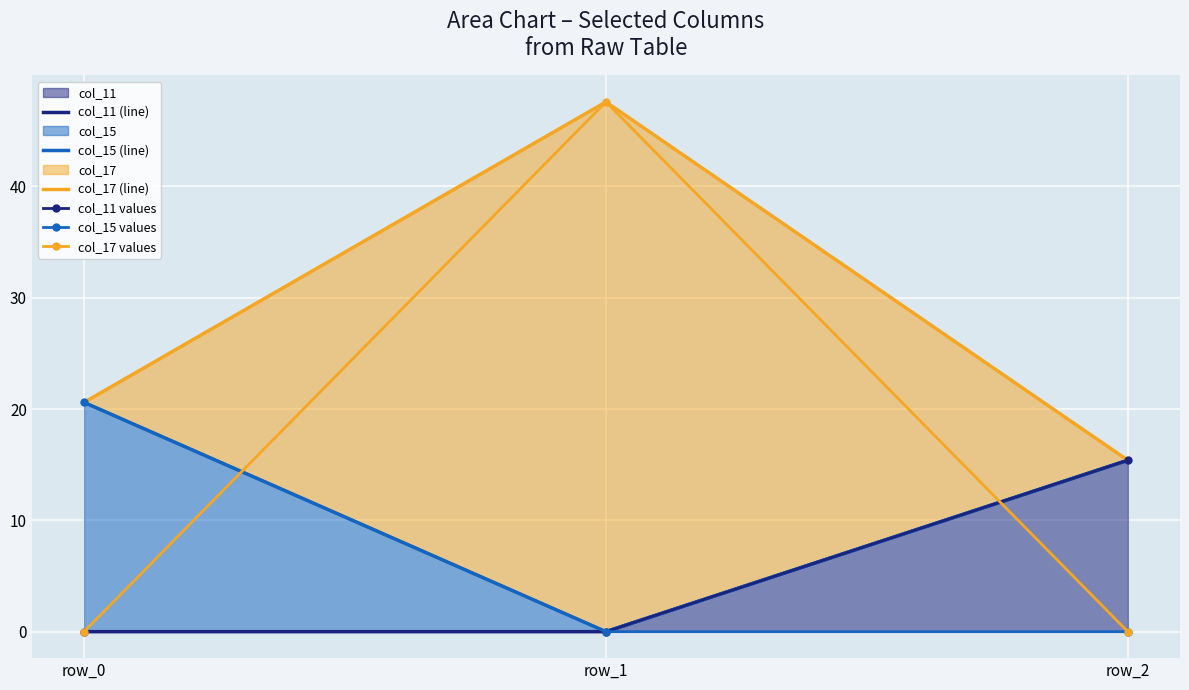

At which label does col_17 (line) first exceed 20?

row_0